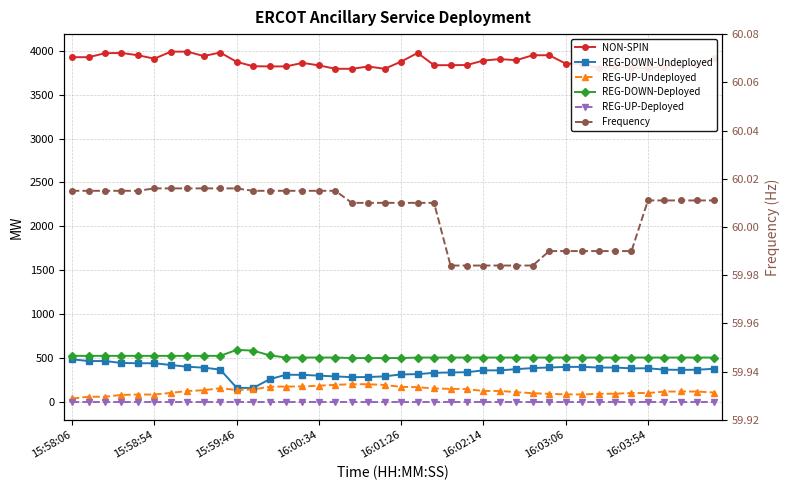

What is the lowest value of the NON-SPIN series?

3793.0